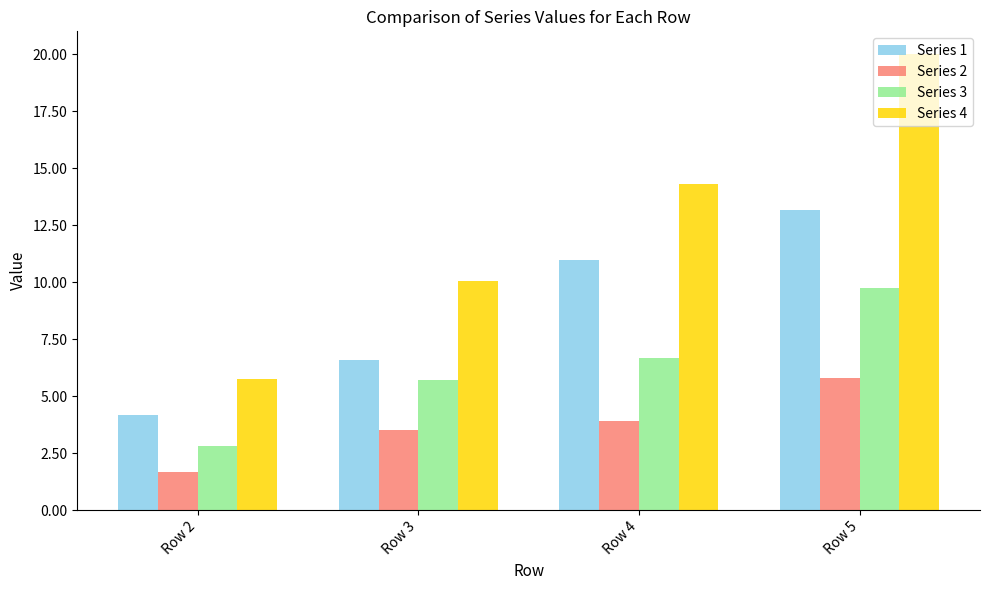

Rank the series by their maximum value, from highest to lowest.

Series 4, Series 1, Series 3, Series 2